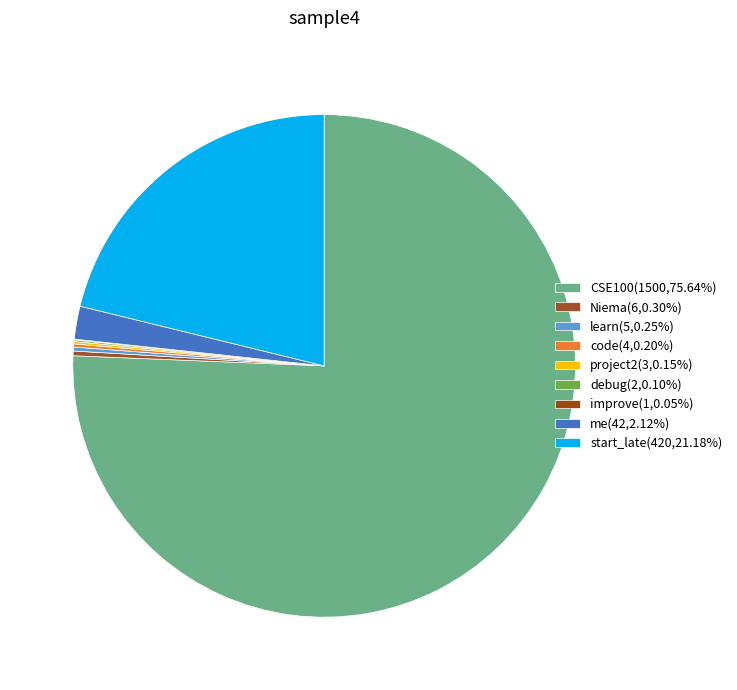

What portion of the pie excludes code?

99.8%